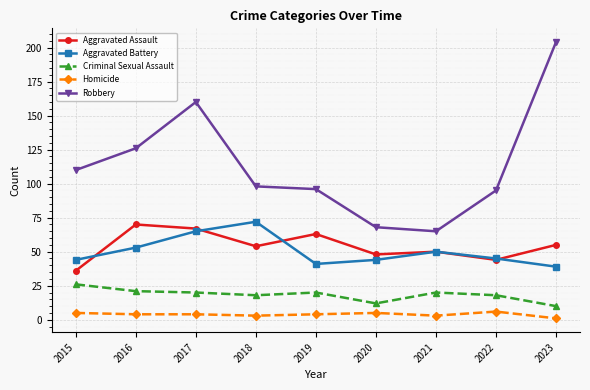

What is the difference between the highest and lowest values at 2017?

156